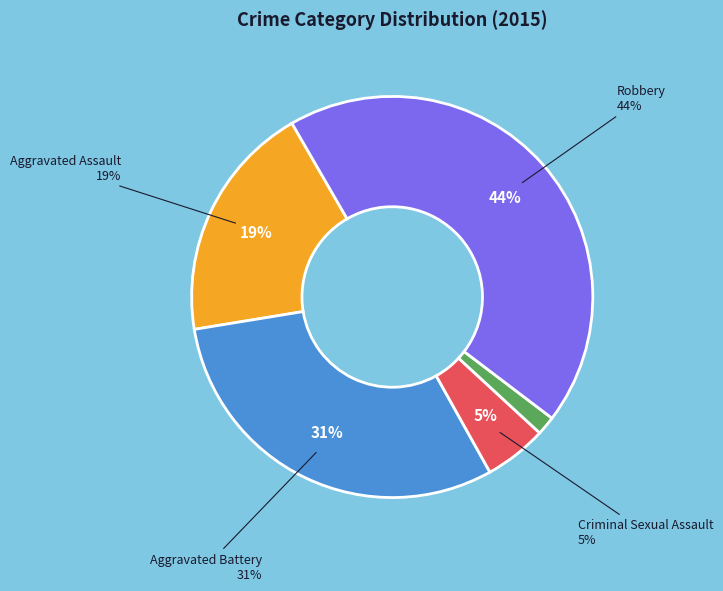

What percentage is the Aggravated Assault slice, to the nearest percent?

19%